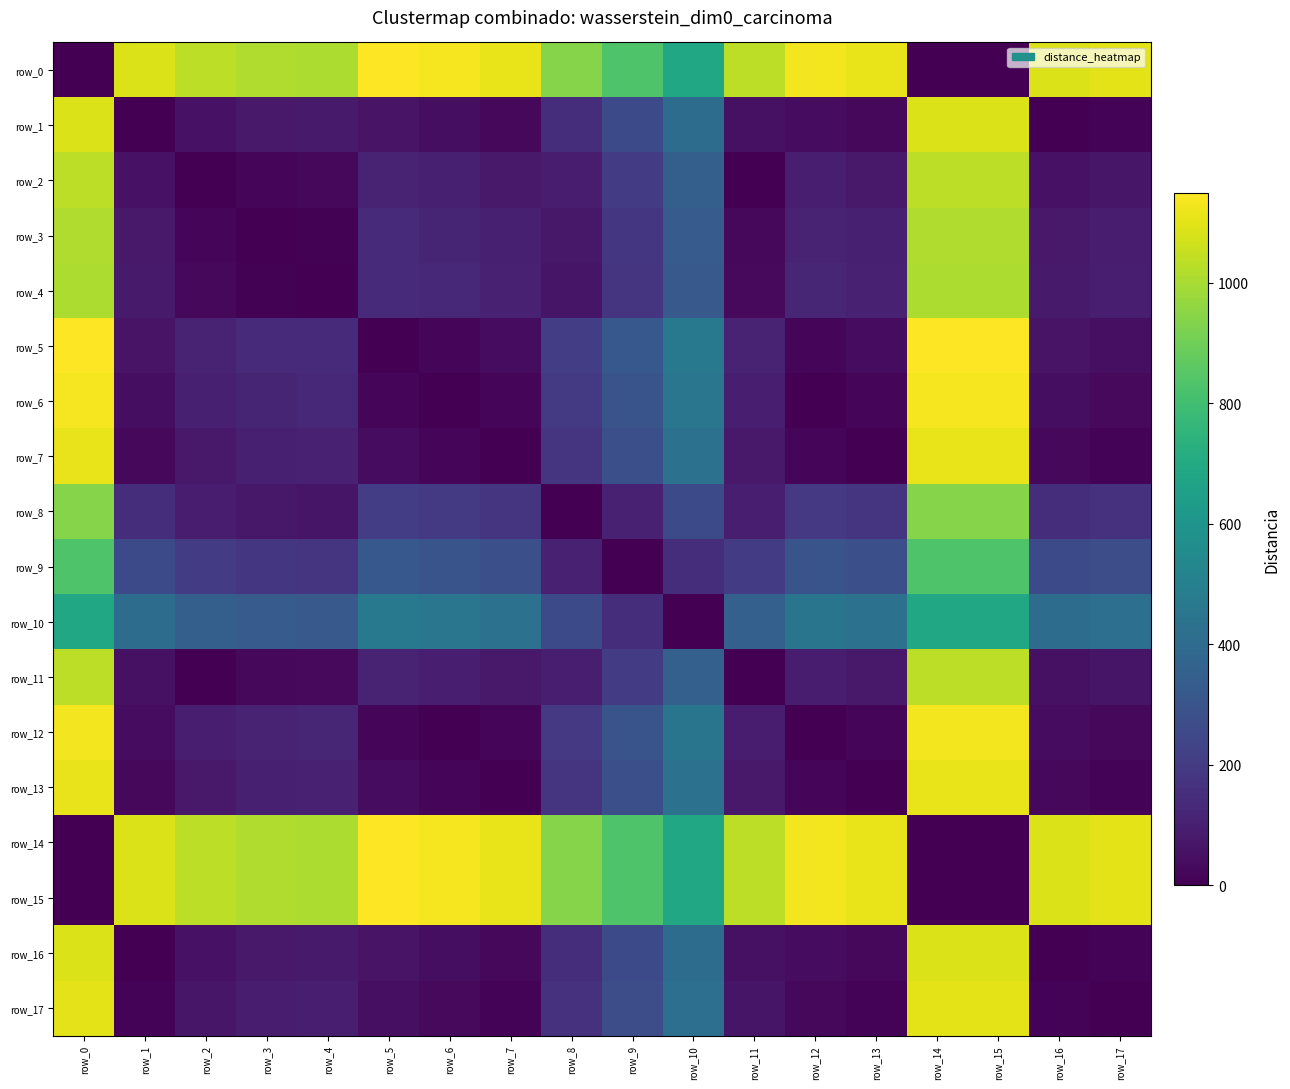

Is it true that row_2 equals 50.7 at row_8?

False